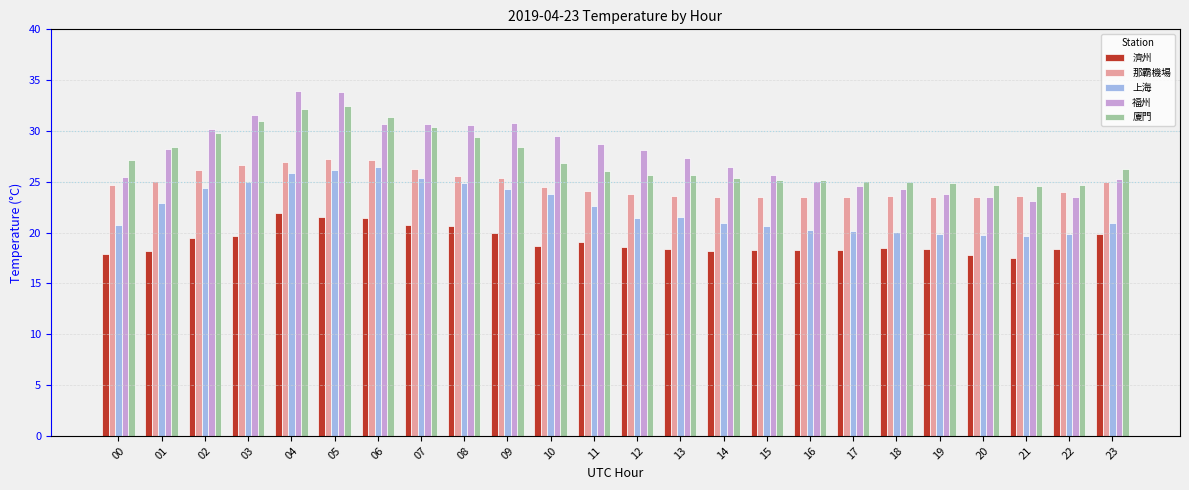

What is the difference between the second highest and second lowest values in the 廈門 series?

7.4